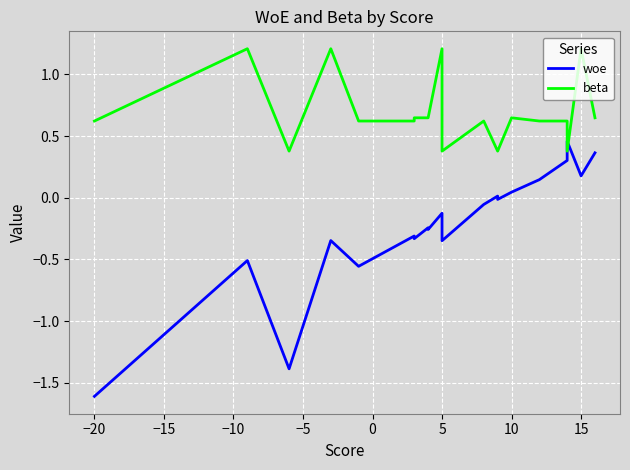

What is the difference between the maximum and minimum values in the woe series?

2.1